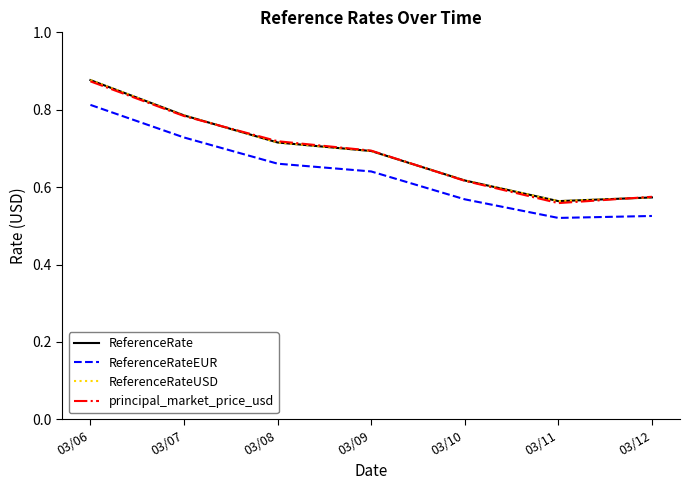

What is the minimum value for ReferenceRate?

0.6